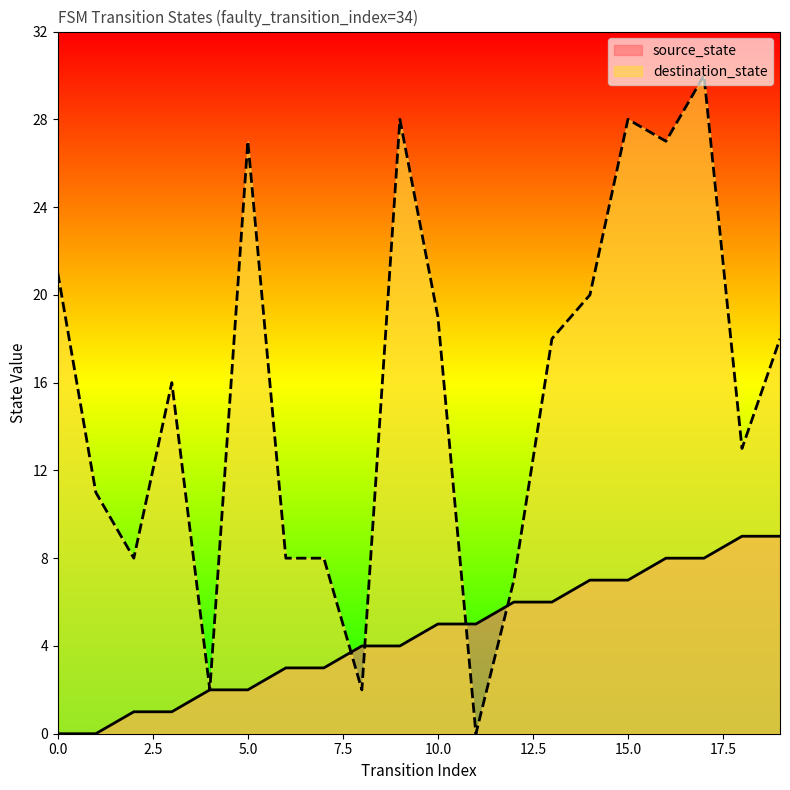

After their last crossing, which series has the higher values: destination_state or source_state?

destination_state